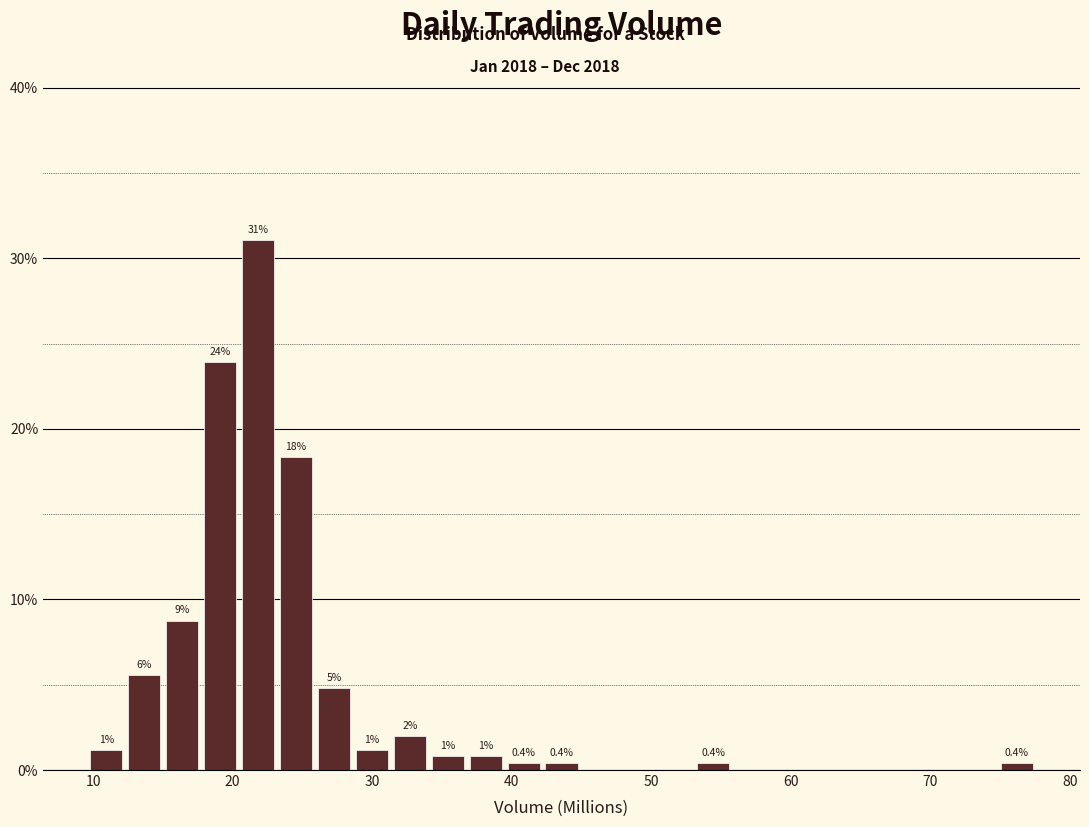

Around what value on the x-axis is the tallest bar? Give the approximate position of its centre, as read against the axis.

22